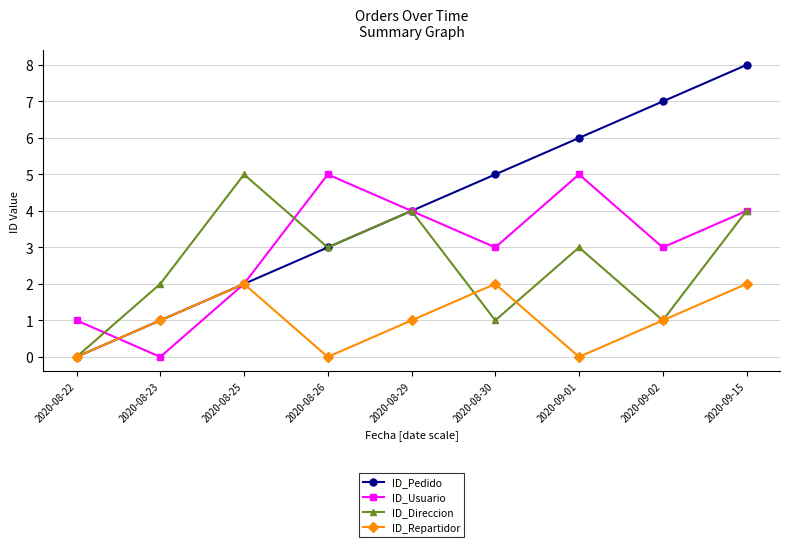

True or false: ID_Usuario has a value of 5 at 2020-09-15.

False